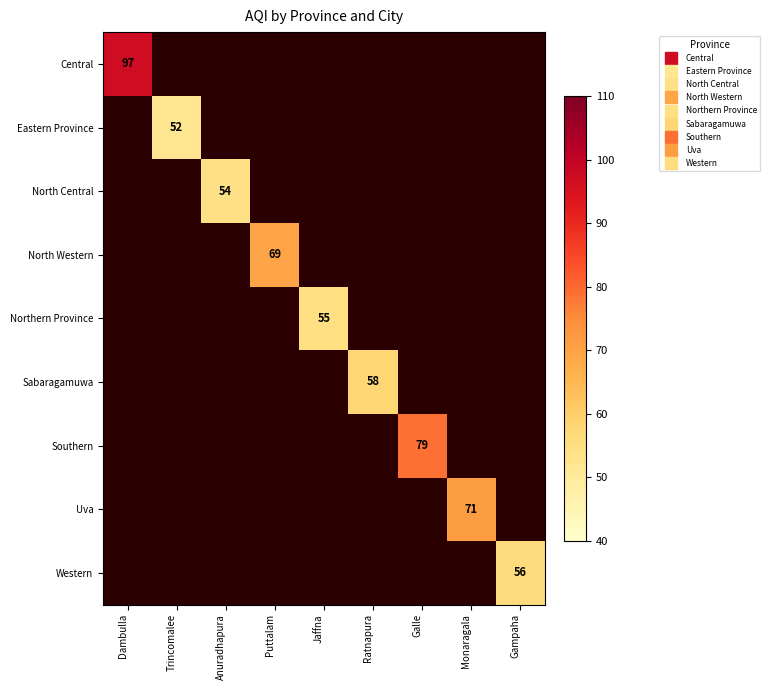

How many categories are shown in the chart?

9